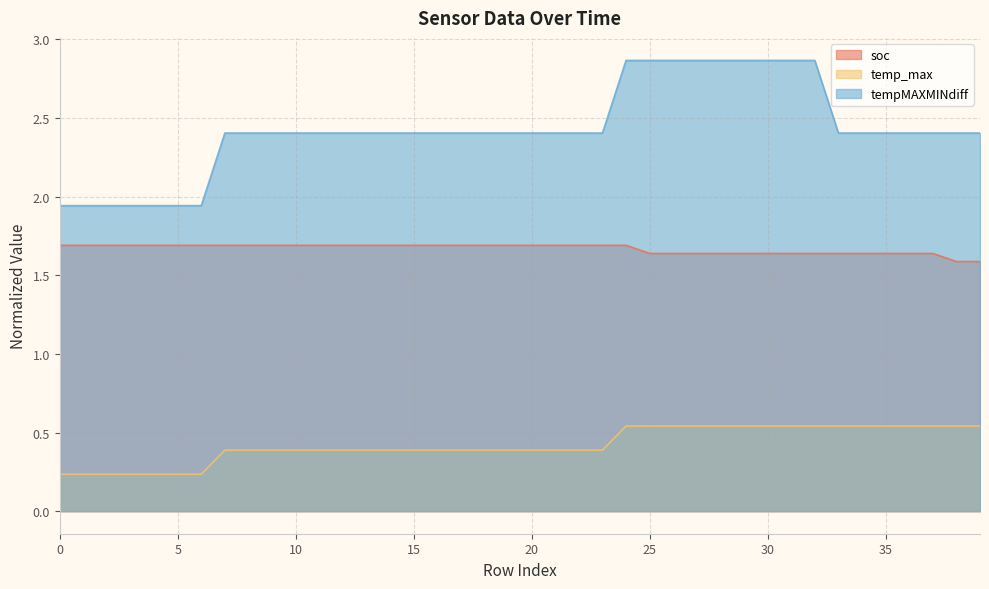

What is the spread (max minus min) of values at 32?

2.3